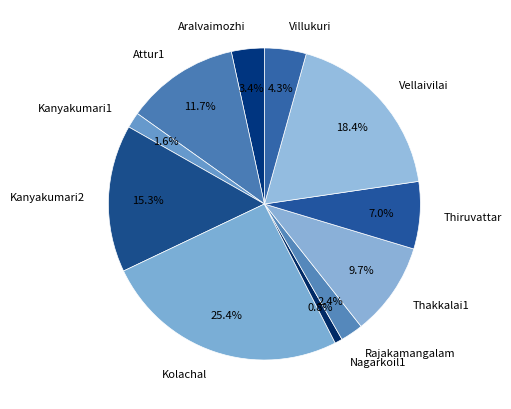

To the nearest percent, what percentage of the pie is Attur1?

12%